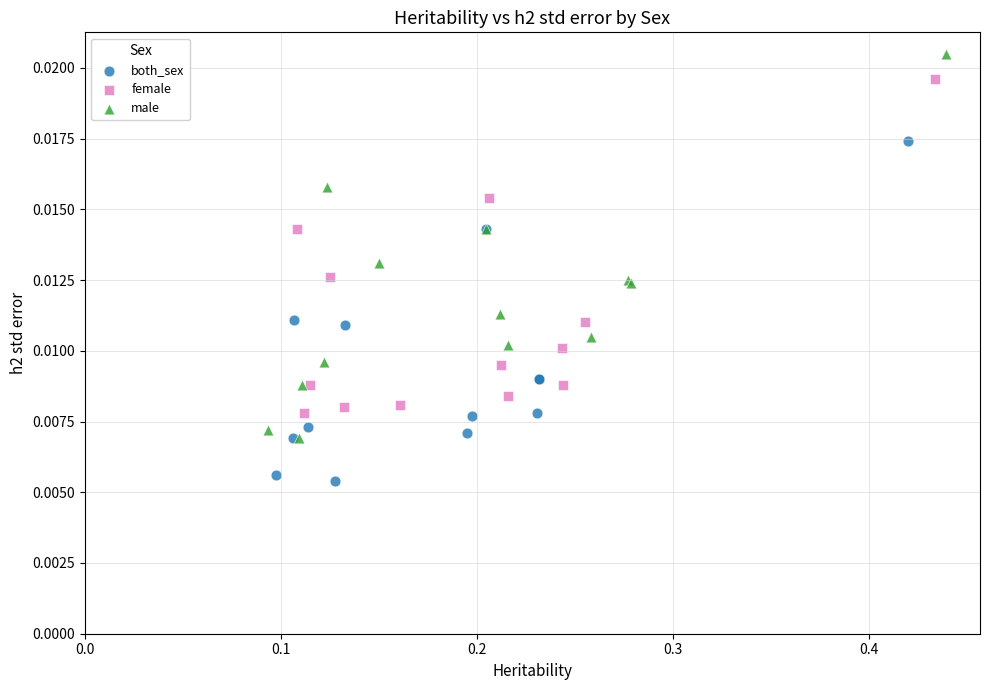

Which series contains the lowest Y value?

both_sex